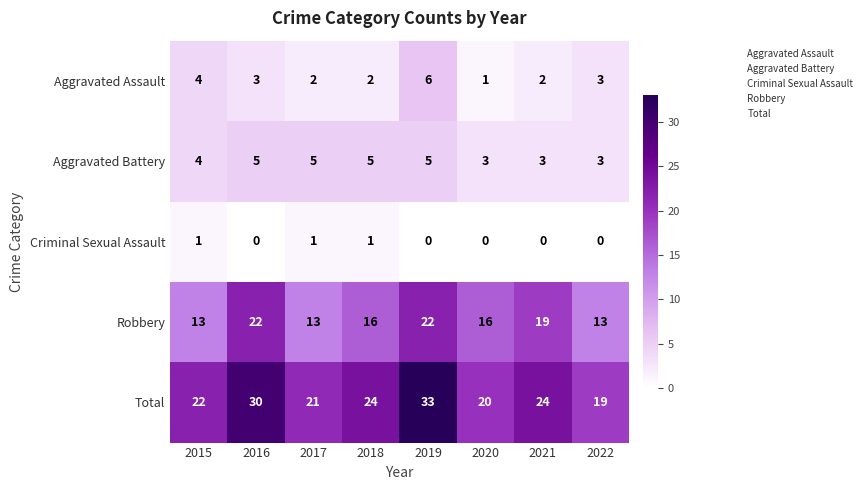

At how many categories does at least one series exceed 7?

8